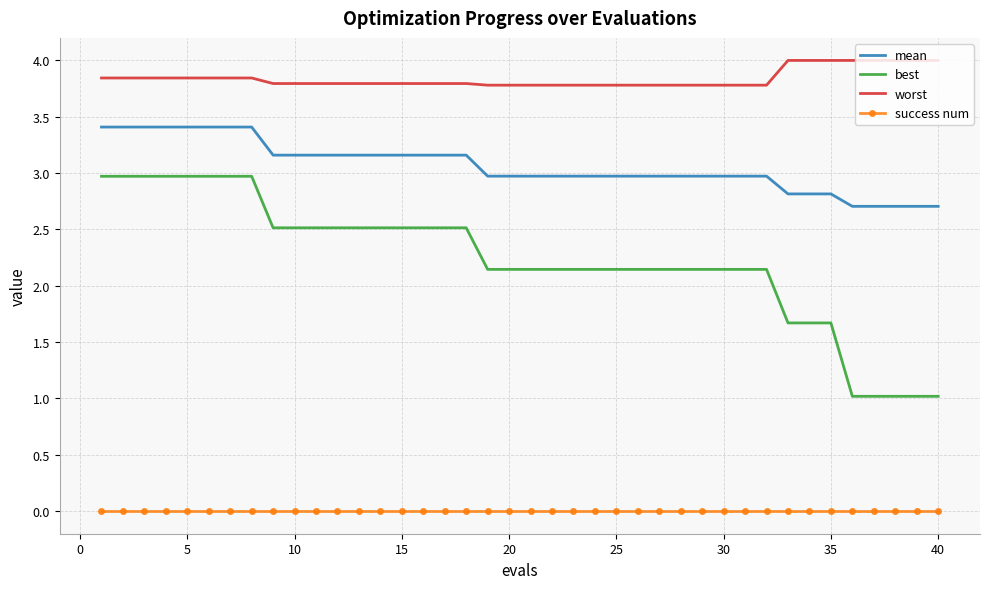

Which series has the largest total across all categories?

worst